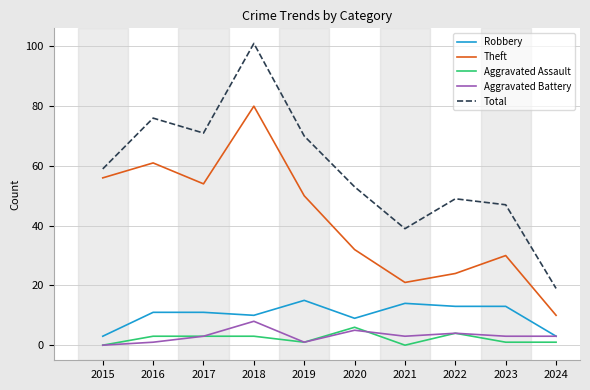

How many lines are shown in the chart?

5